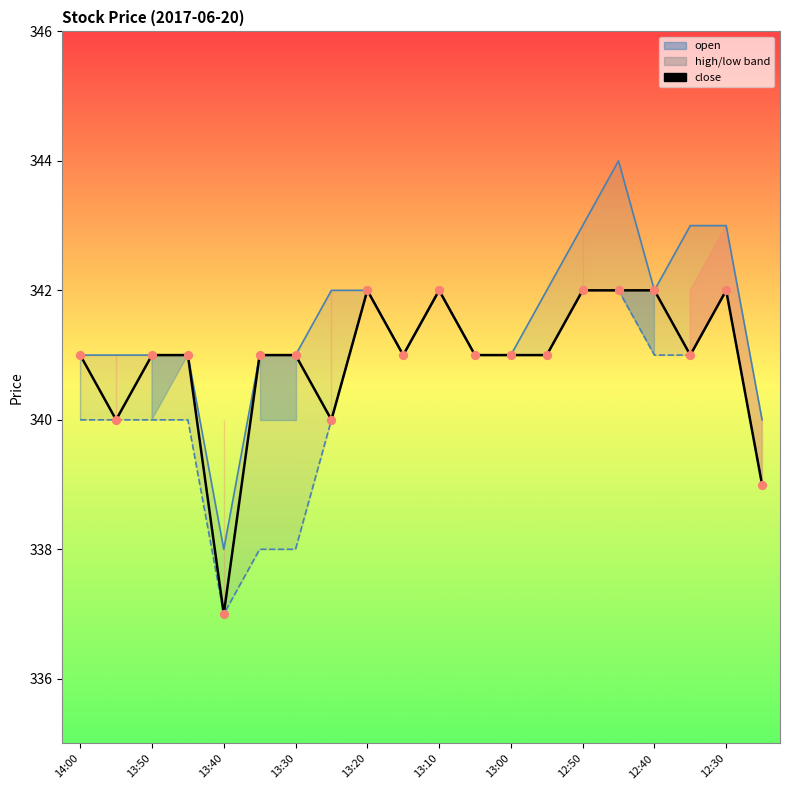

Which series reaches the maximum Y coordinate?

high